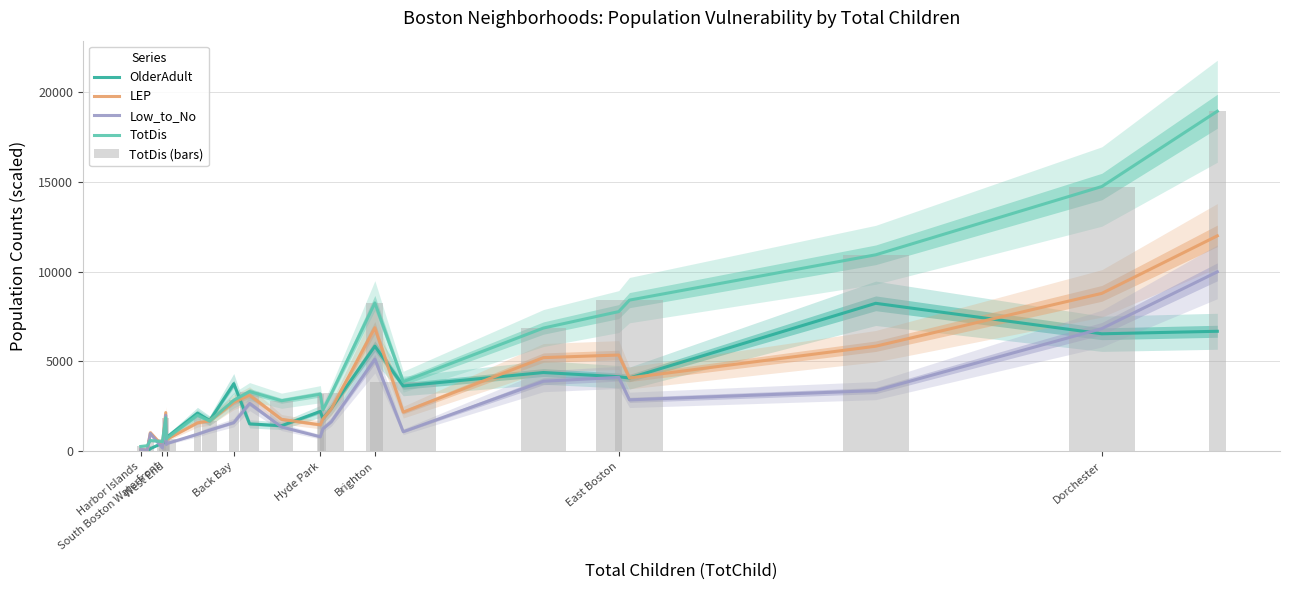

At how many categories does at least one series exceed 8204?

5